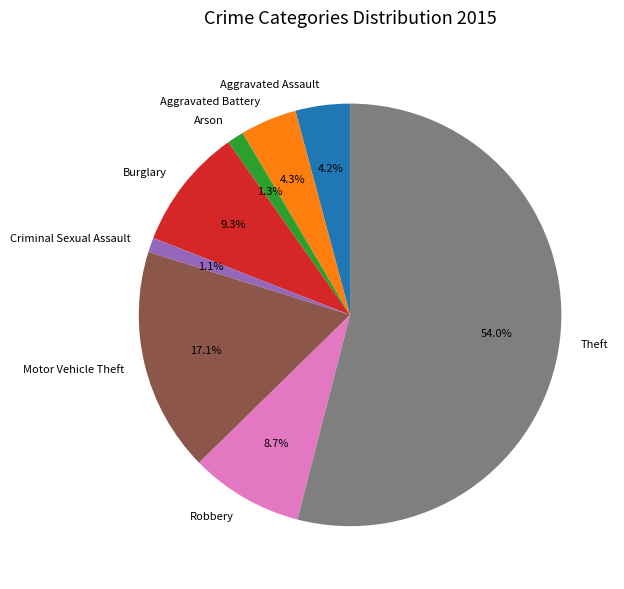

Is there any slice that represents more than half of the pie?

Yes